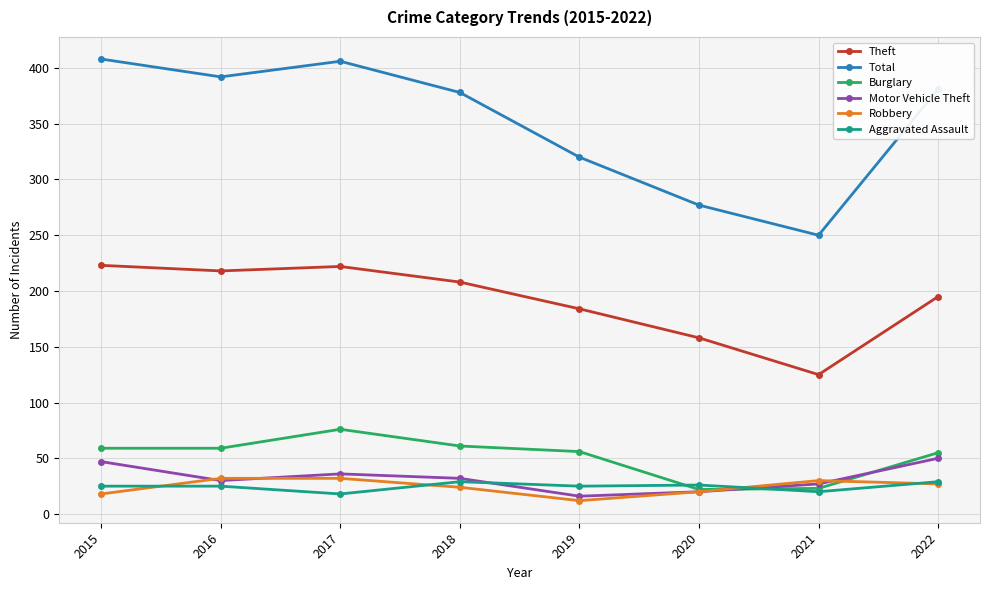

In Total, how many points are lower than both neighbors (excluding endpoints)?

2